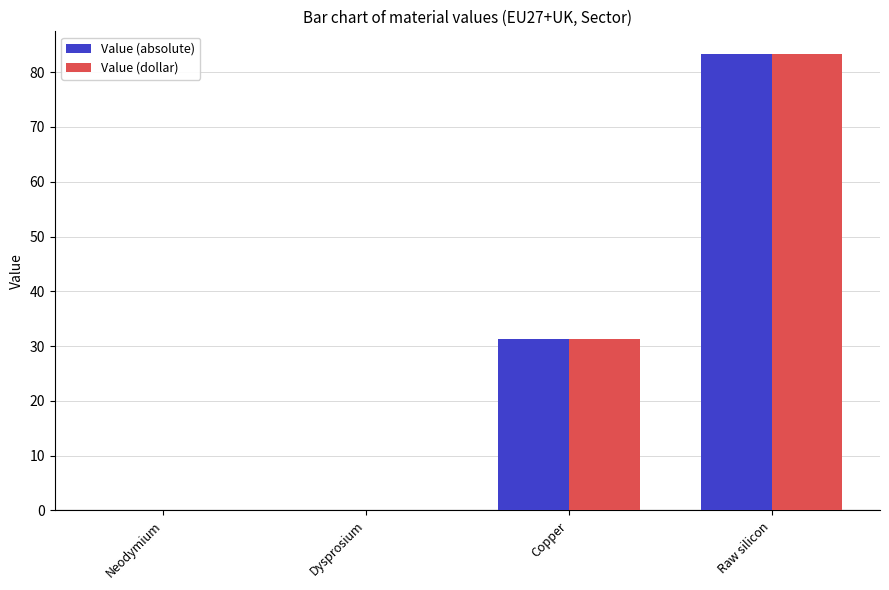

At which label is Value (dollar) closest to 41?

Copper